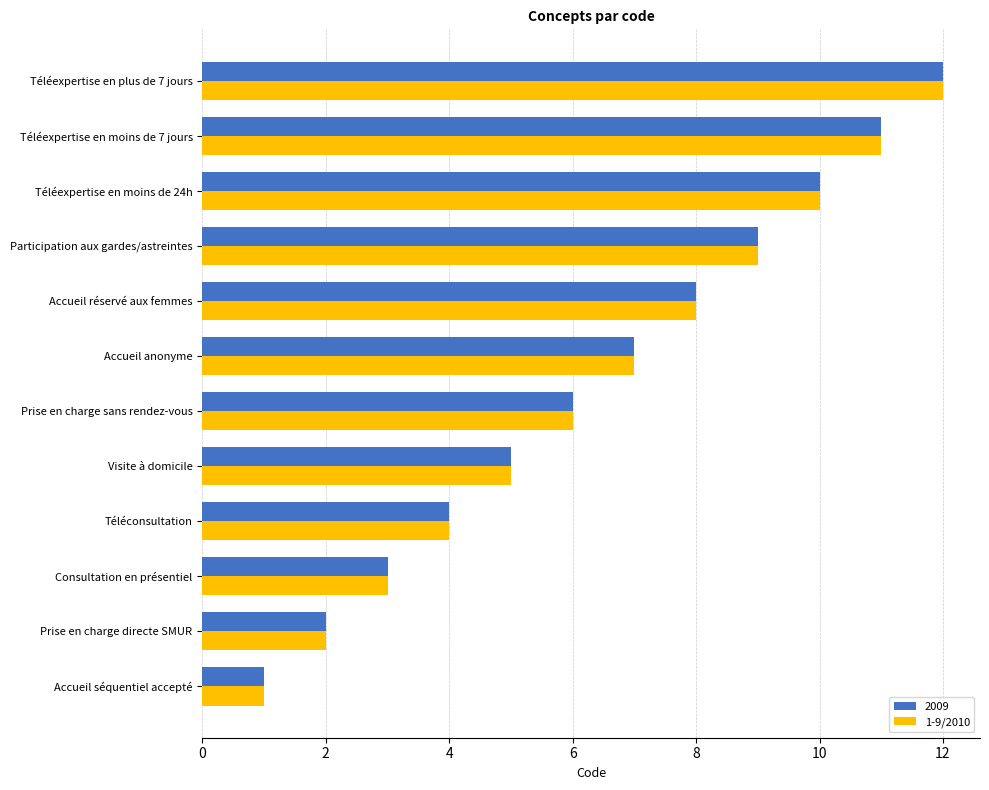

What is the difference between the maximum and minimum values in the 2009 series?

11